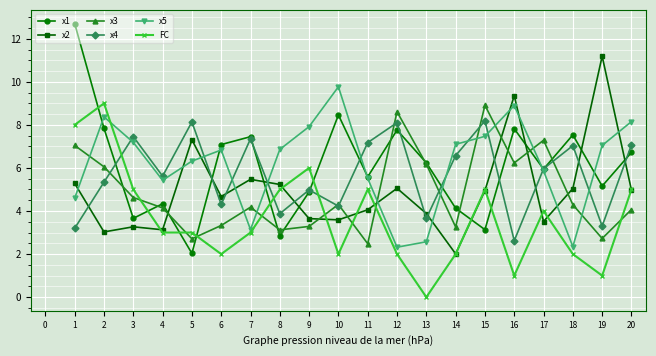

How many distinct data groups are displayed?

6